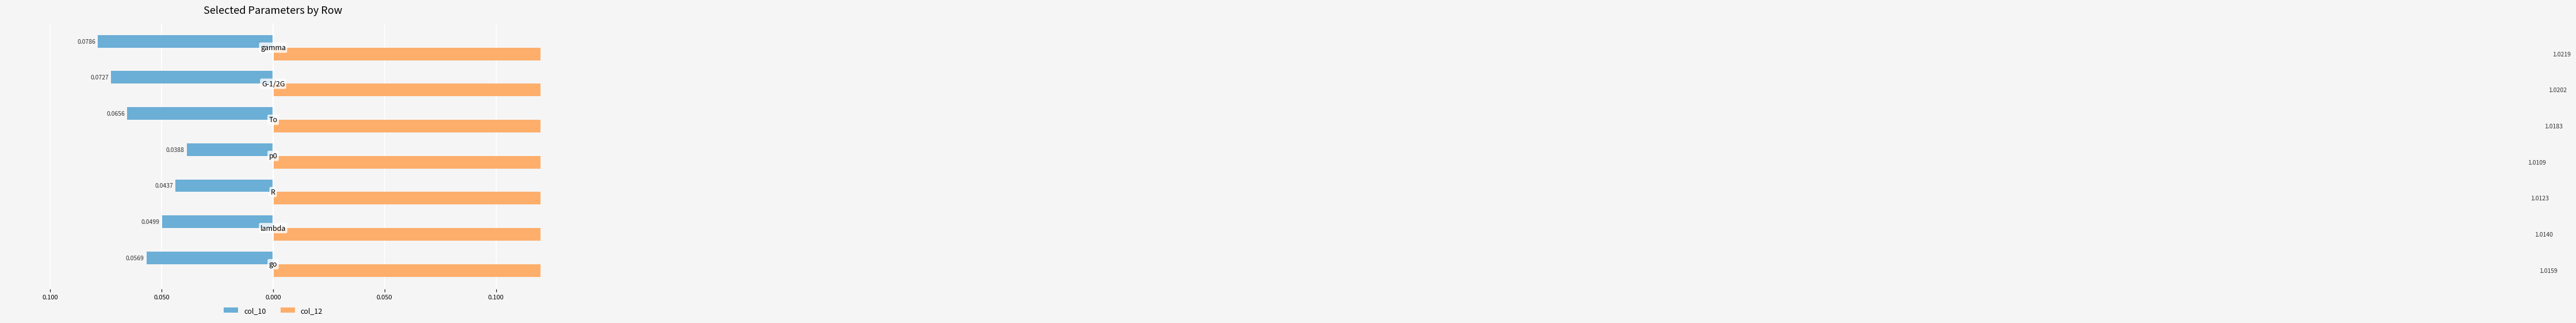

Which series has the largest range (max minus min)?

col_10